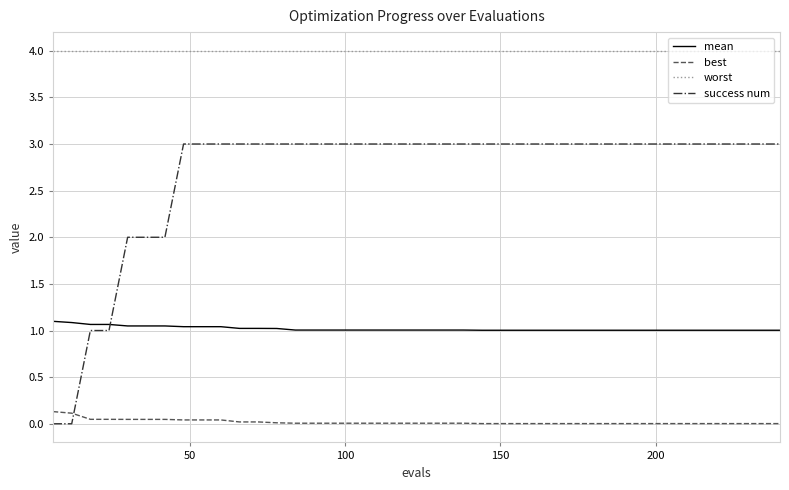

What is the difference between the maximum and minimum values in the best series?

0.1